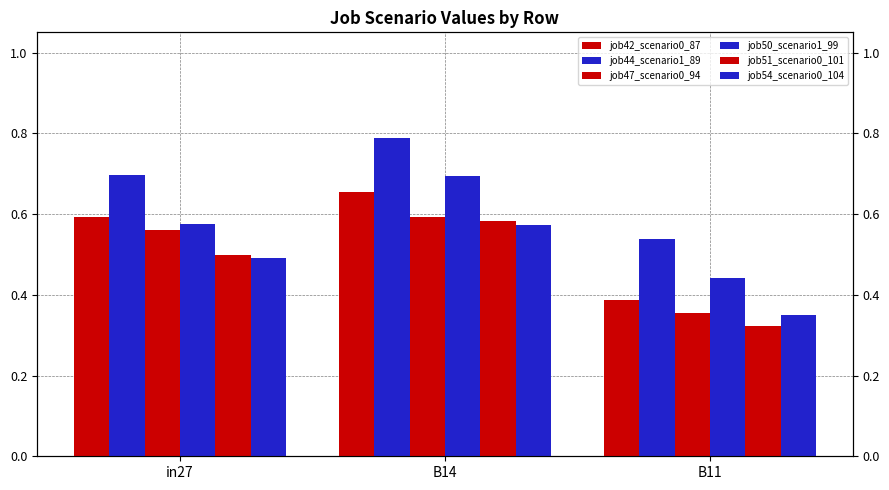

At which category is the sum across all series the highest?

B14